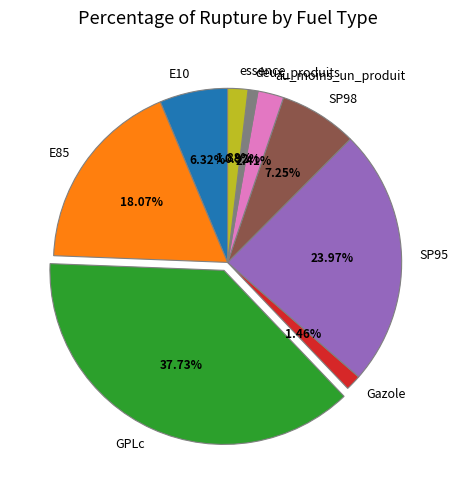

To the nearest percent, what is the average slice percentage?

11%